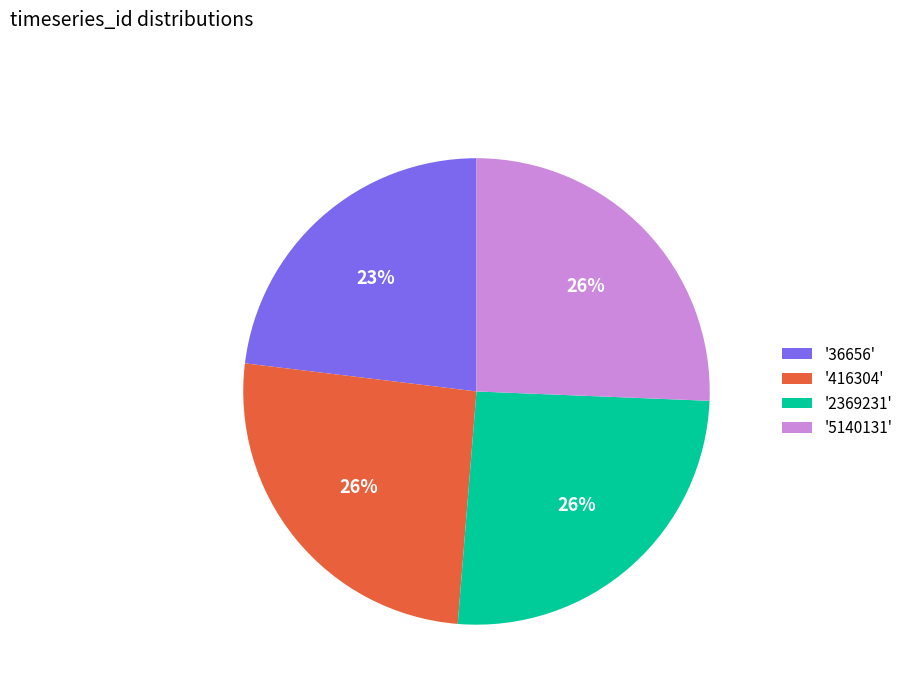

Combined, do '5140131' and '36656' account for over 50%?

No